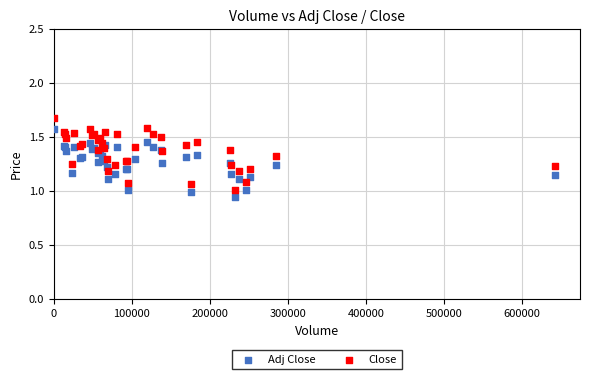

Which series reaches the maximum Y coordinate?

Close